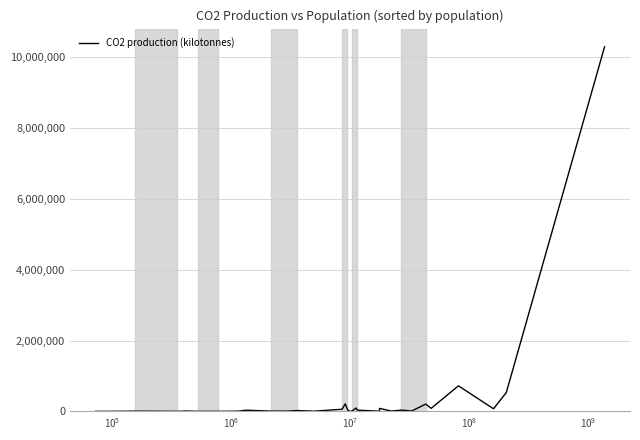

What is the greatest value displayed?

10291926.9